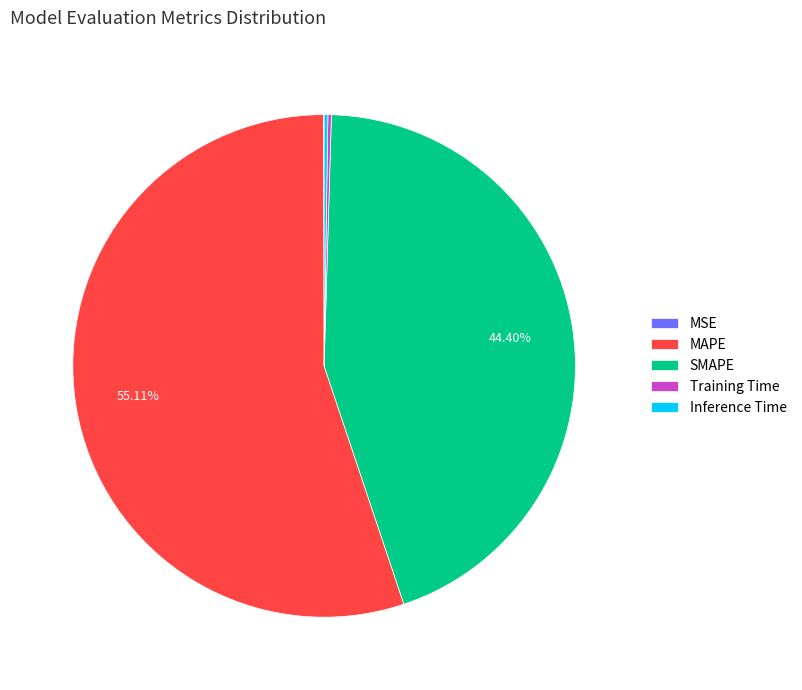

Is there any slice that represents more than half of the pie?

Yes